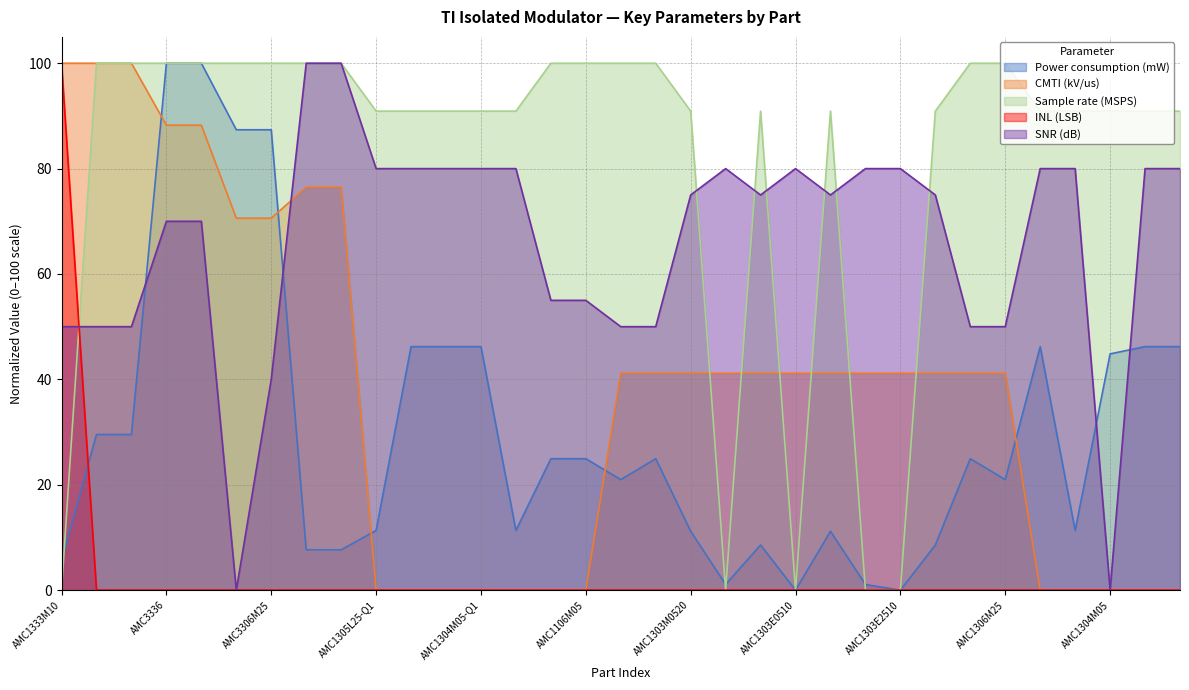

What is the label of the 10th point from the right?

AMC1303M2510